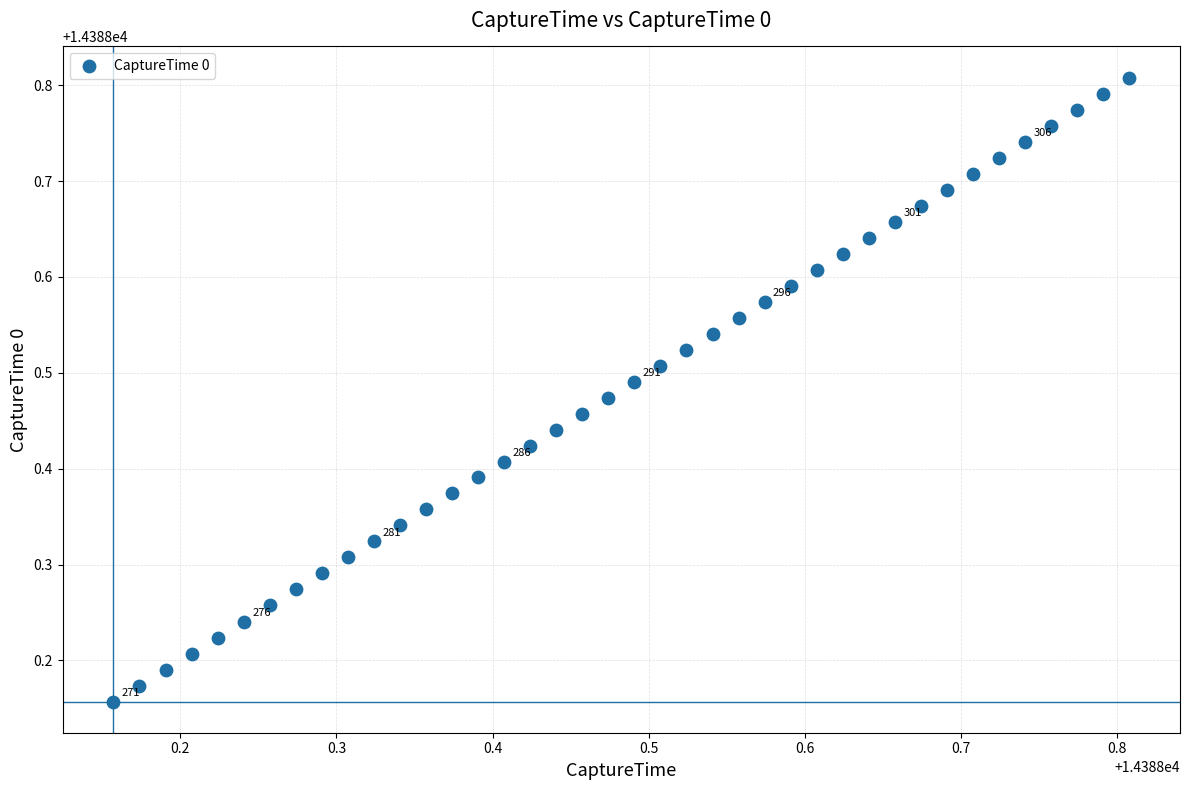

What is the range of Y values (max minus min)?

0.7